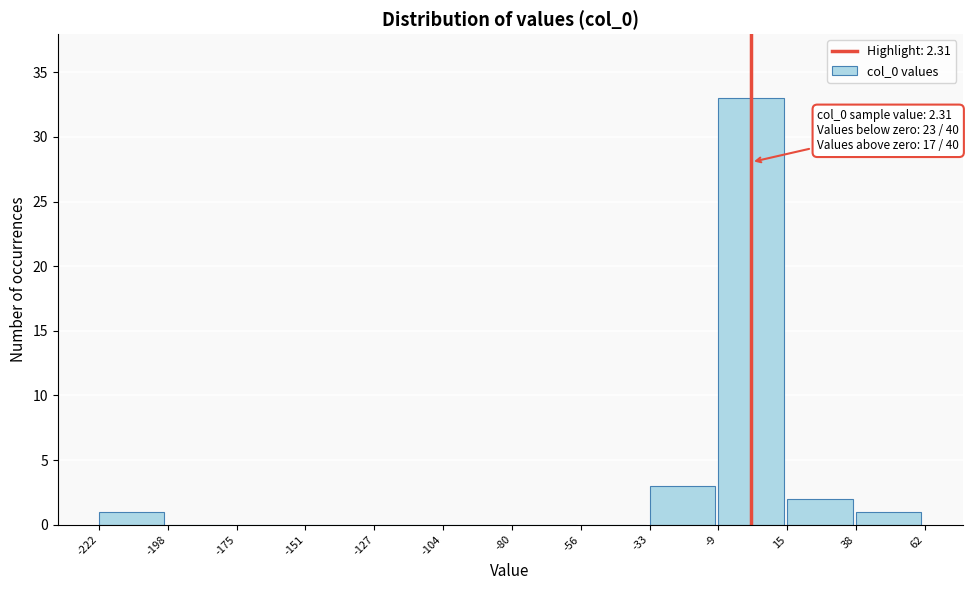

Which range on the x-axis has the tallest bar?

-9 to 15